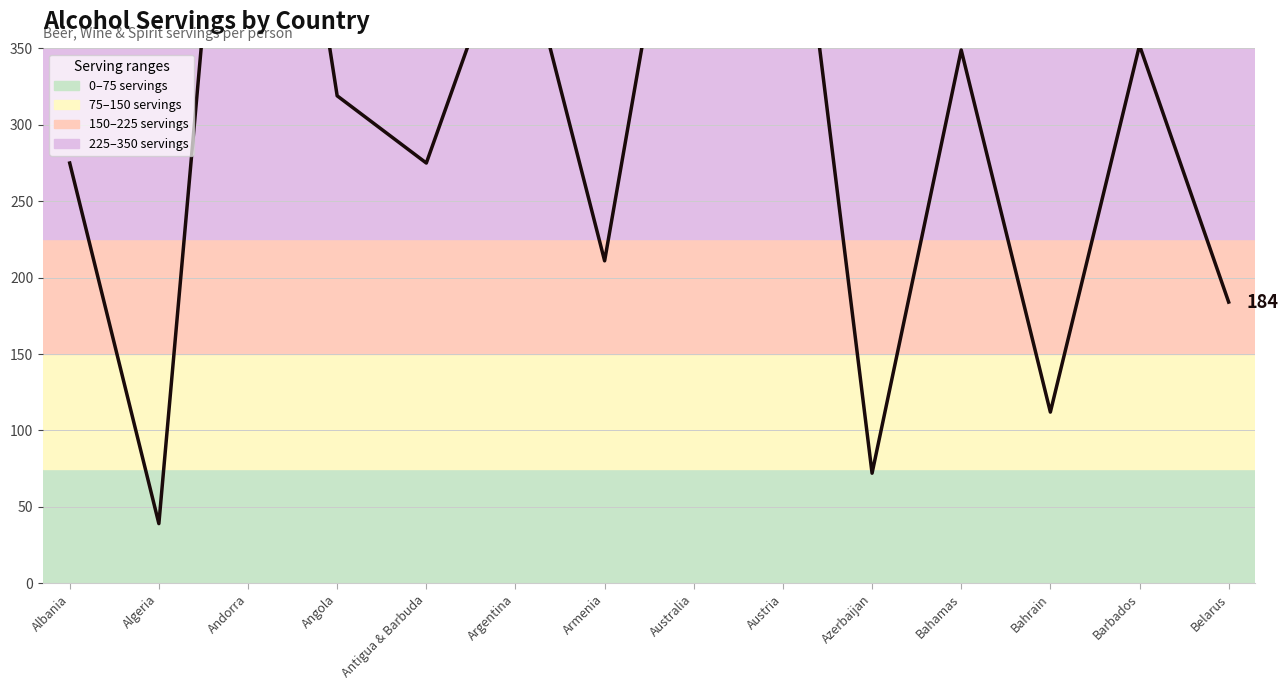

What is the approximate value at Argentina, to the nearest 10?

440